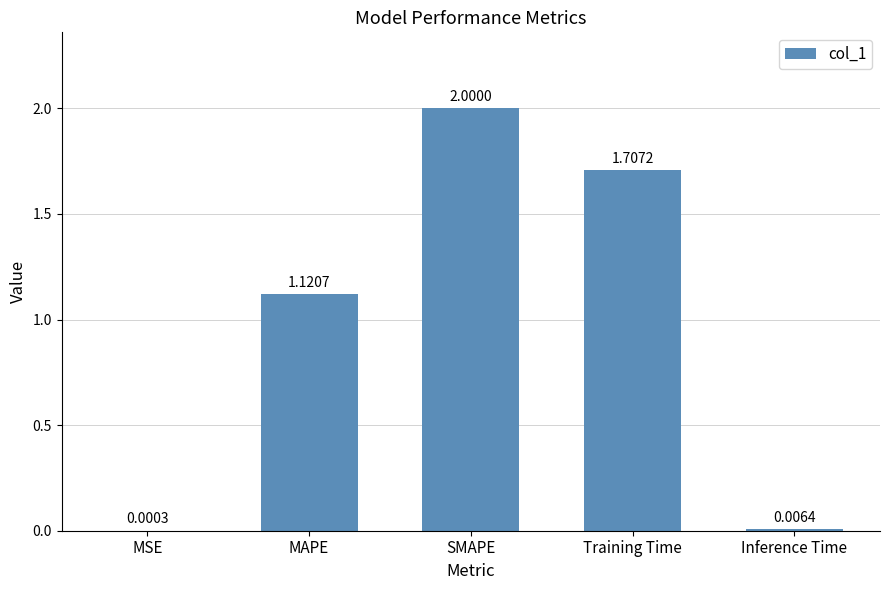

What is the change in value from SMAPE to Training Time?

-0.3